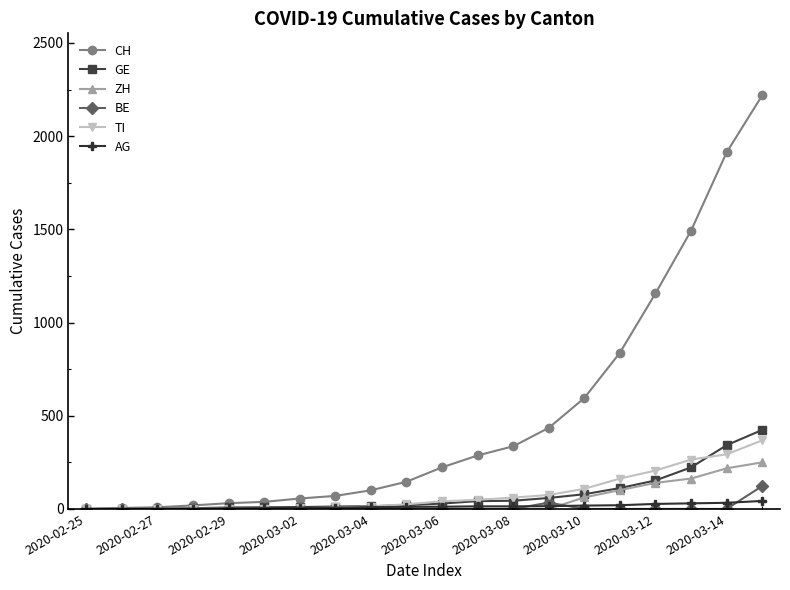

How many distinct data groups are displayed?

6